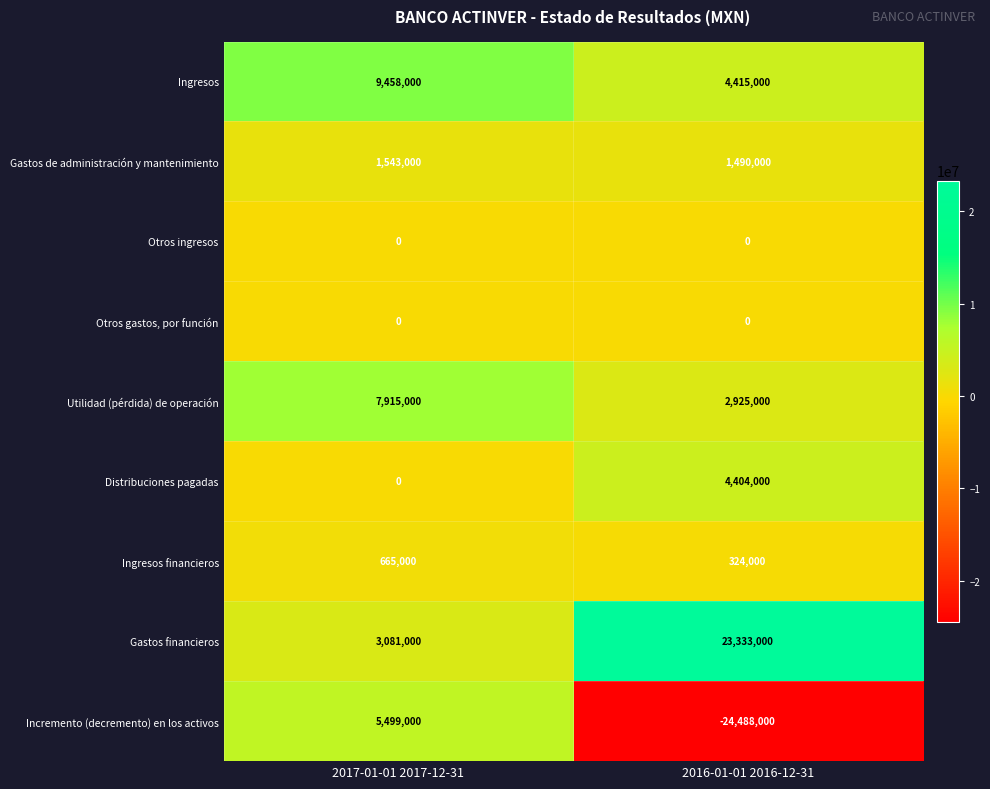

Which series changed the most between 2017-01-01 2017-12-31 and 2016-01-01 2016-12-31?

Incremento (decremento) en los activos